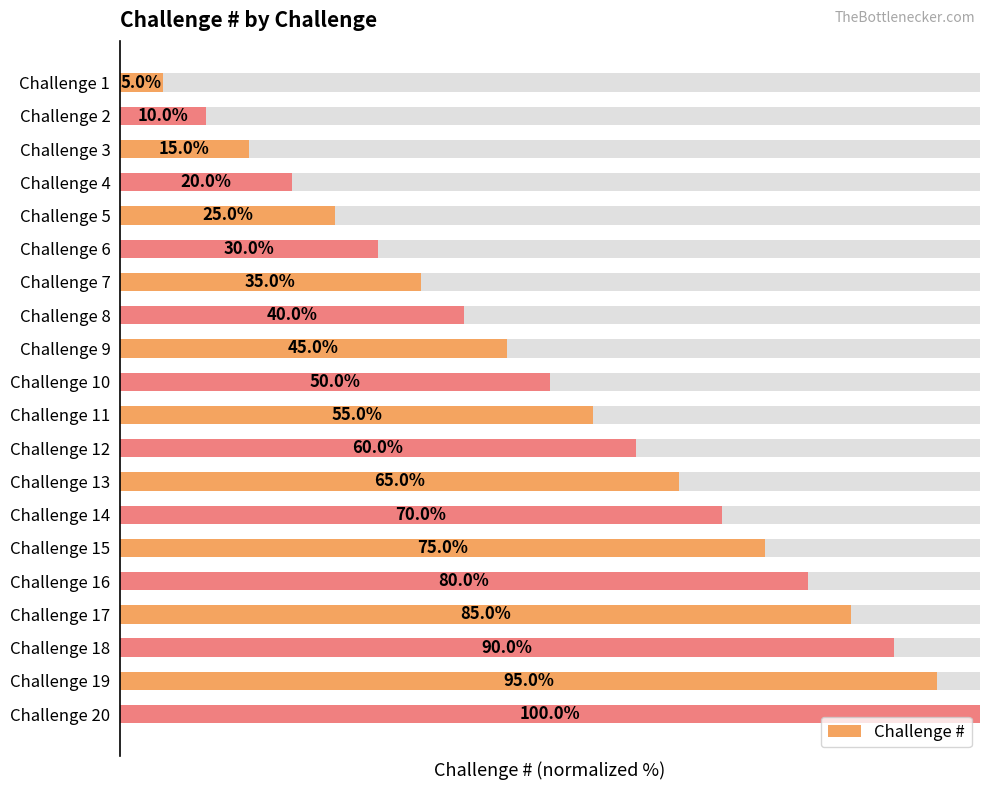

Rank the categories by value from lowest to highest.

Challenge 1, Challenge 2, Challenge 3, Challenge 4, Challenge 5, Challenge 6, Challenge 7, Challenge 8, Challenge 9, Challenge 10, Challenge 11, Challenge 12, Challenge 13, Challenge 14, Challenge 15, Challenge 16, Challenge 17, Challenge 18, Challenge 19, Challenge 20